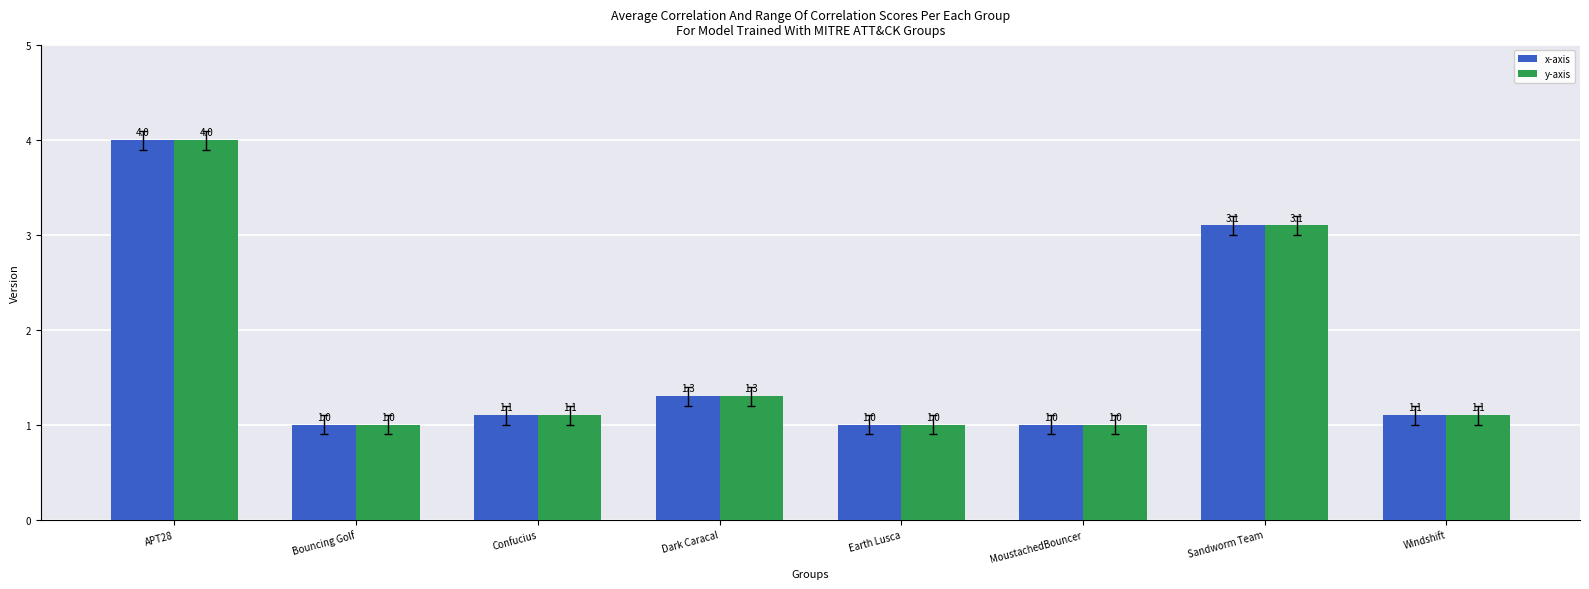

The x-axis series shows 1.0 at MoustachedBouncer. True or false?

True